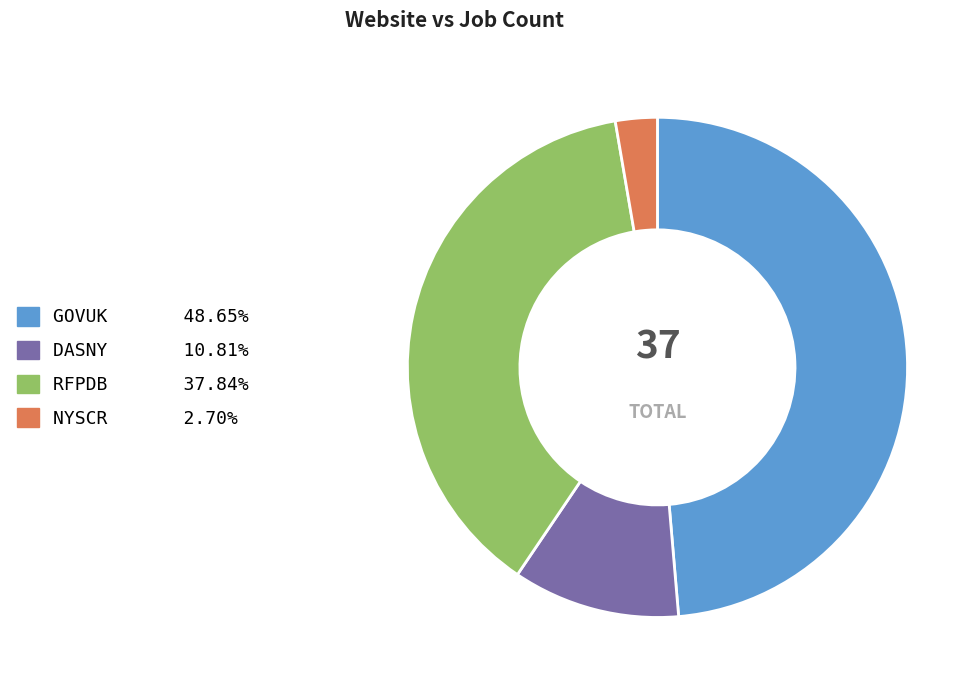

What is the ratio of the value at GOVUK 48.65% to the value at NYSCR 2.70%?

18.0